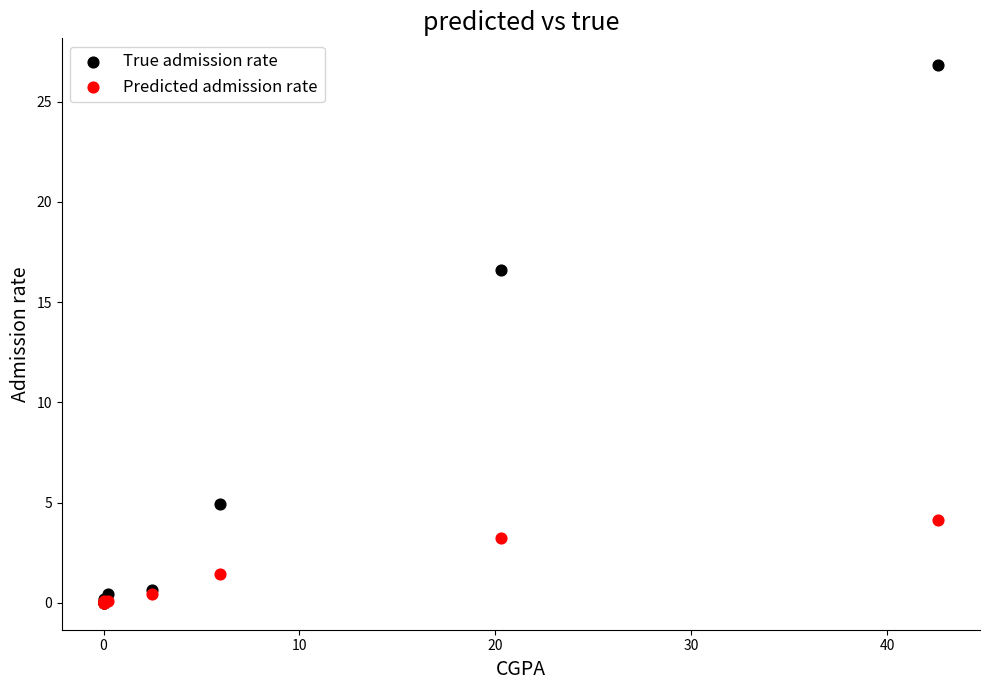

Across all series, what Y value is closest to 13?

16.6